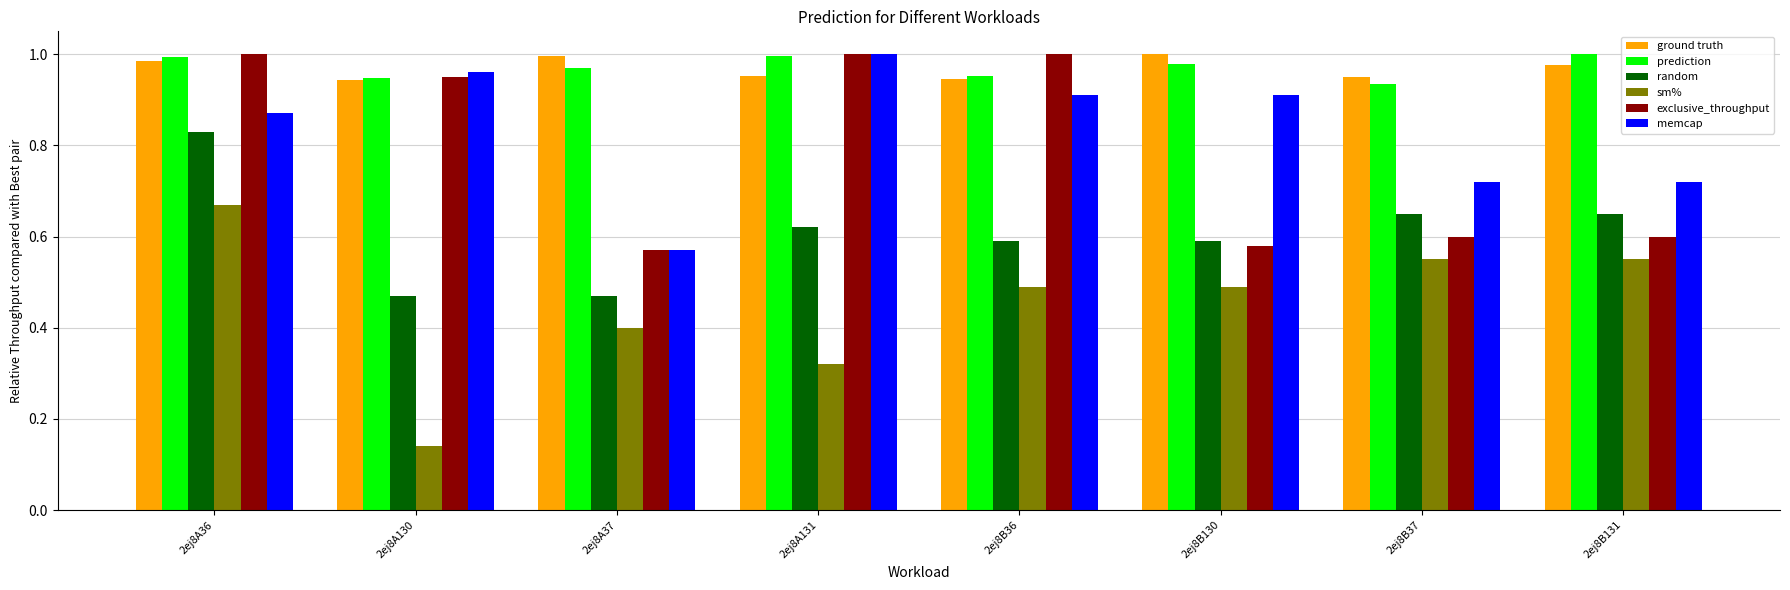

What is the label of the 7th bar from the left?

2ej8B37